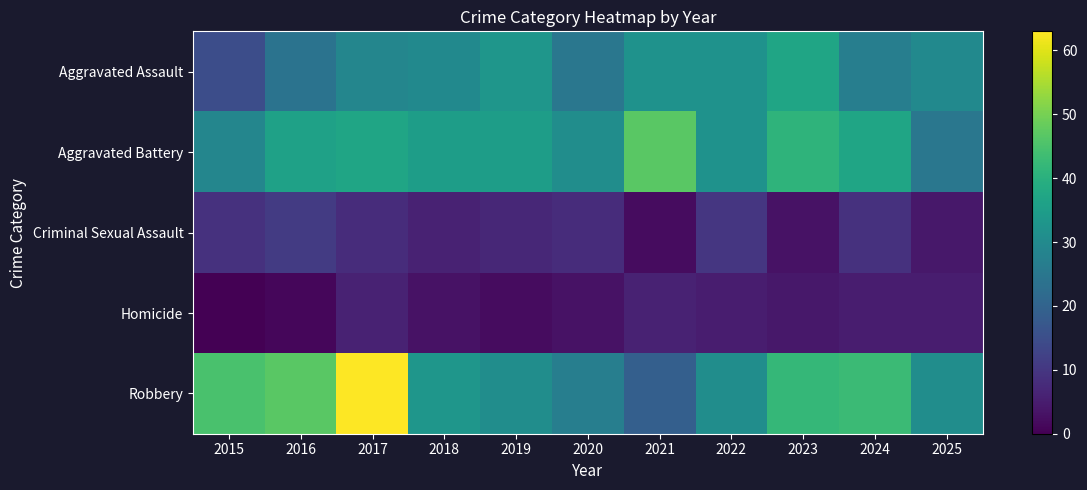

Between 2017 and 2025, which series saw the biggest shift?

Robbery